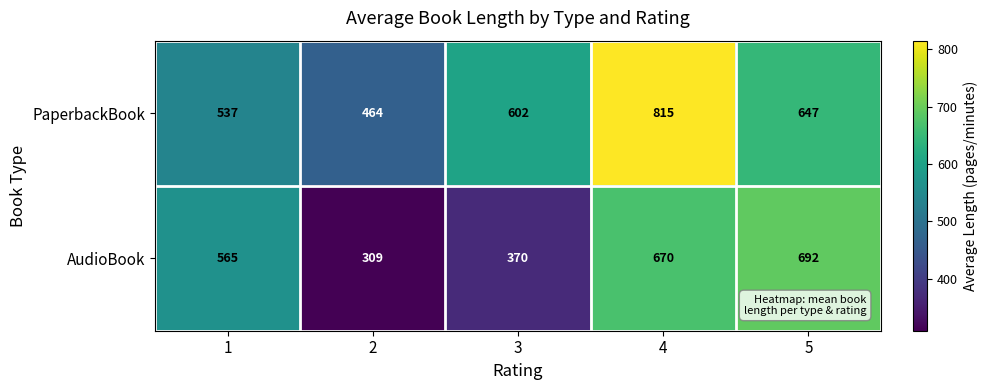

At which category is the sum across all series the highest?

4